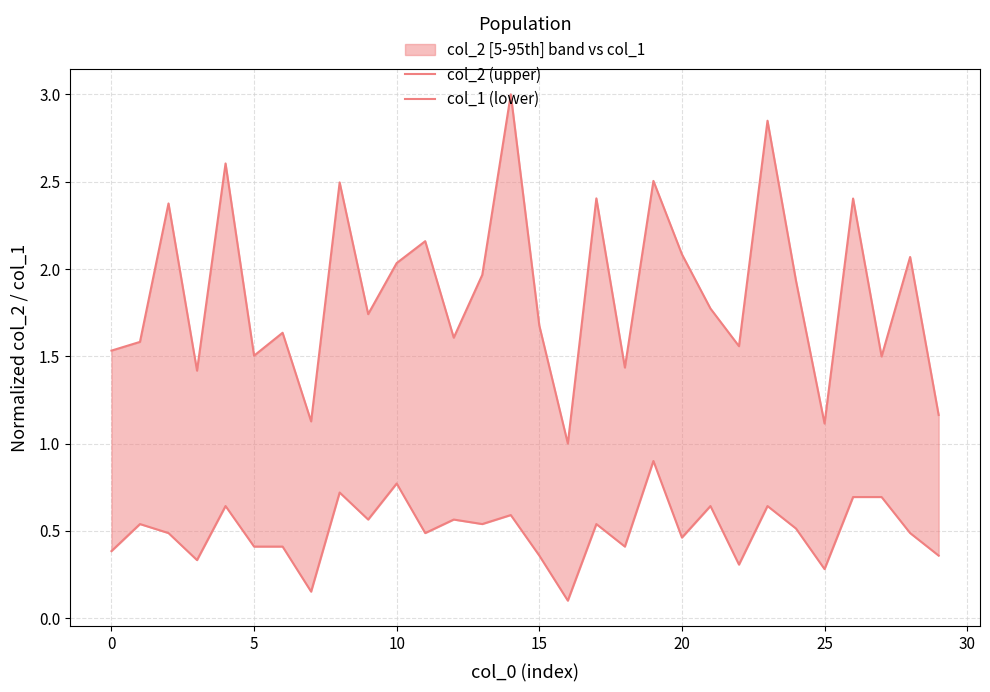

Rank the series by their average value, from lowest to highest.

col_1 (lower), col_2 (upper)